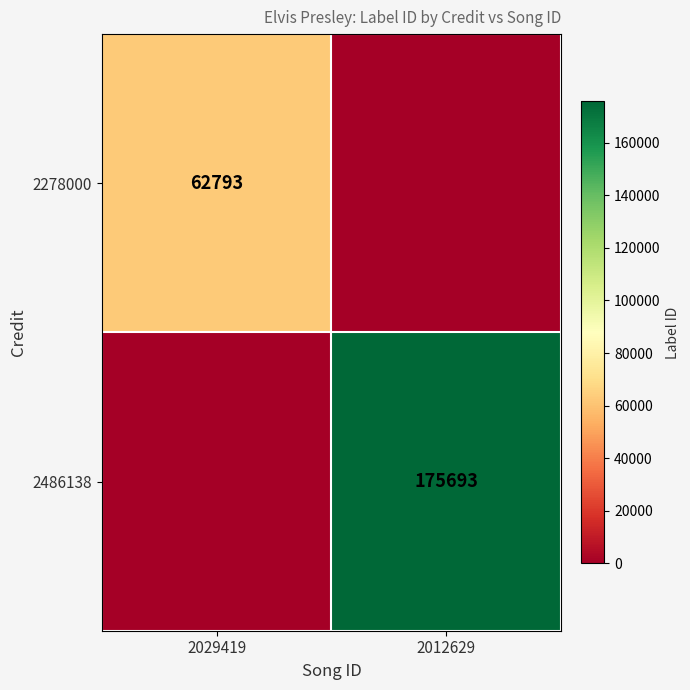

The value of 2486138 at 2012629 is 175693. True or false?

True